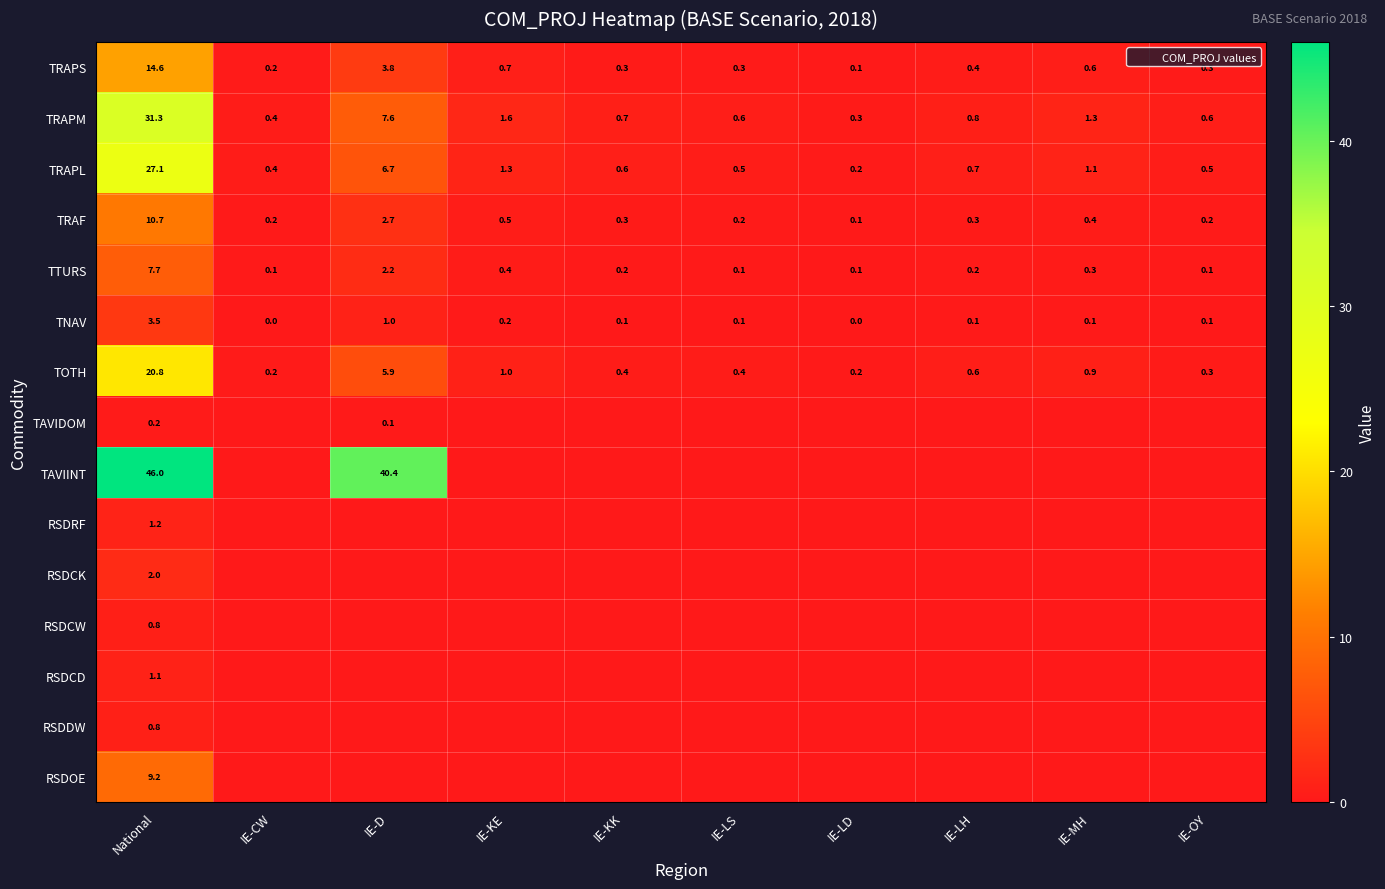

What is the minimum value for TOTH?

0.2